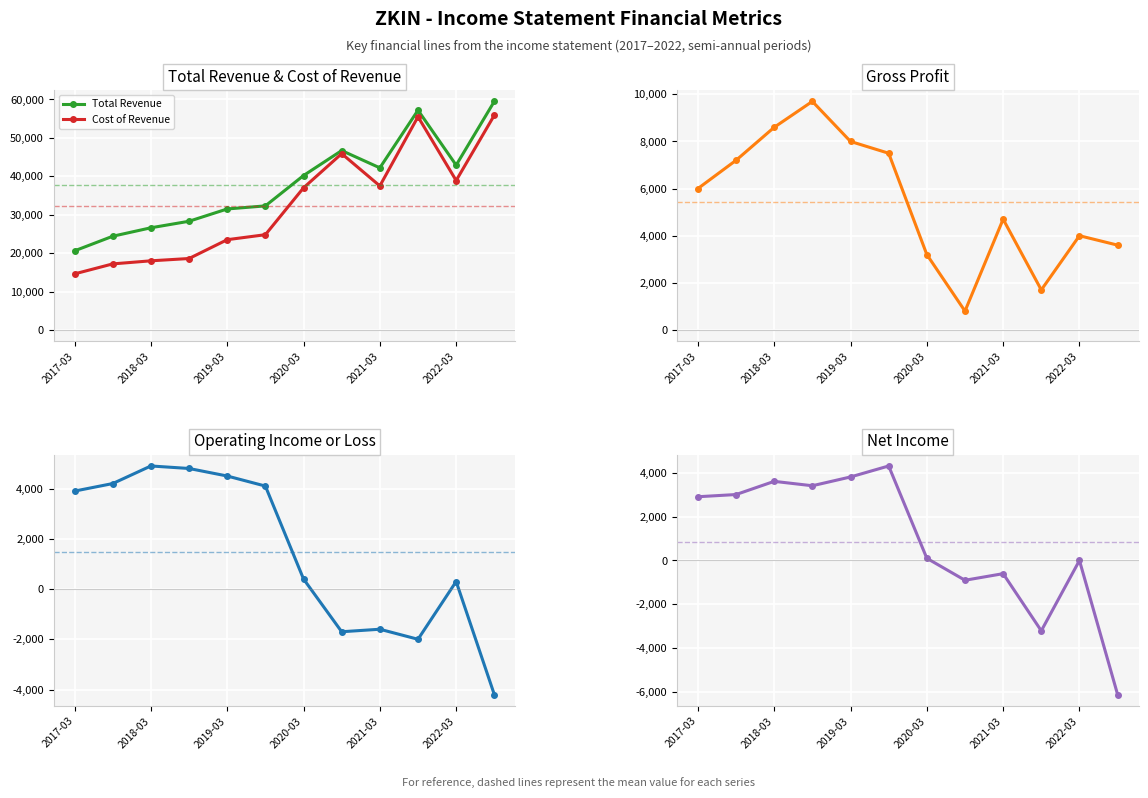

What value does the Total Revenue series have at 2019-03, to the nearest 10?

31500